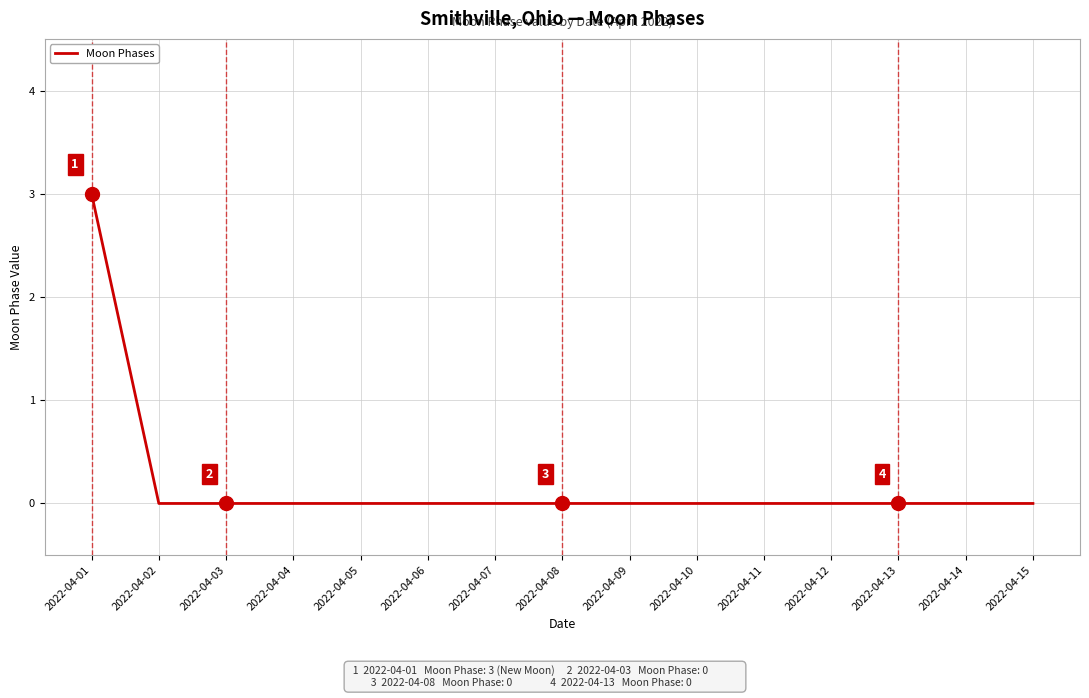

Reading left to right, list all the values displayed in this chart.

2022-04-01=3	2022-04-02=0	2022-04-03=0	2022-04-04=0	2022-04-05=0	2022-04-06=0	2022-04-07=0	2022-04-08=0	2022-04-09=0	2022-04-10=0	2022-04-11=0	2022-04-12=0	2022-04-13=0	2022-04-14=0	2022-04-15=0